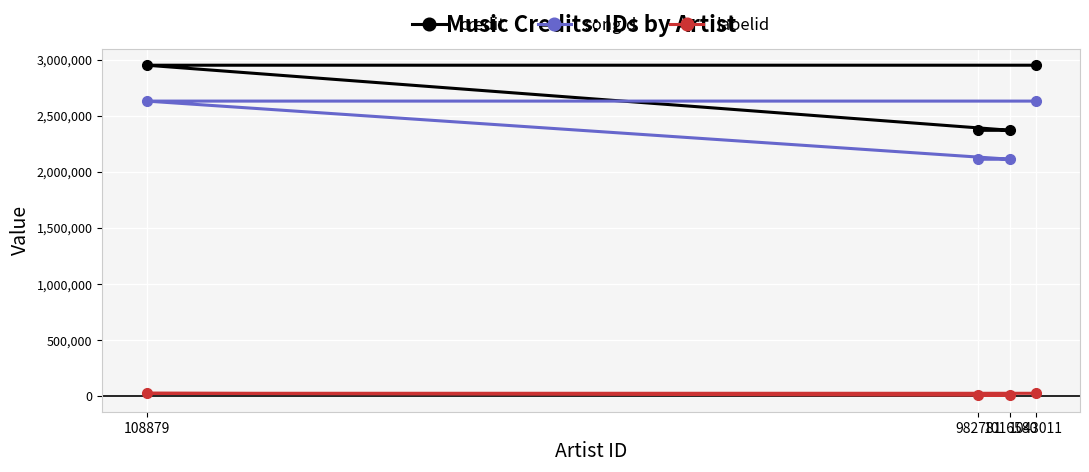

What is the difference between the second highest and minimum values in the songid series?

518407